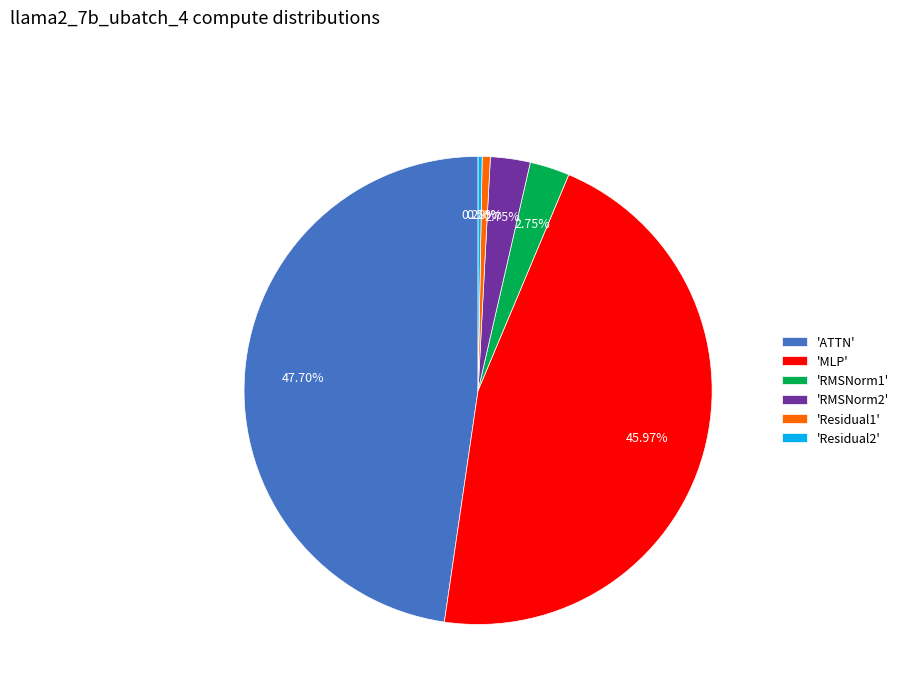

Is the sum of 'Residual2' and 'ATTN' greater than half?

No